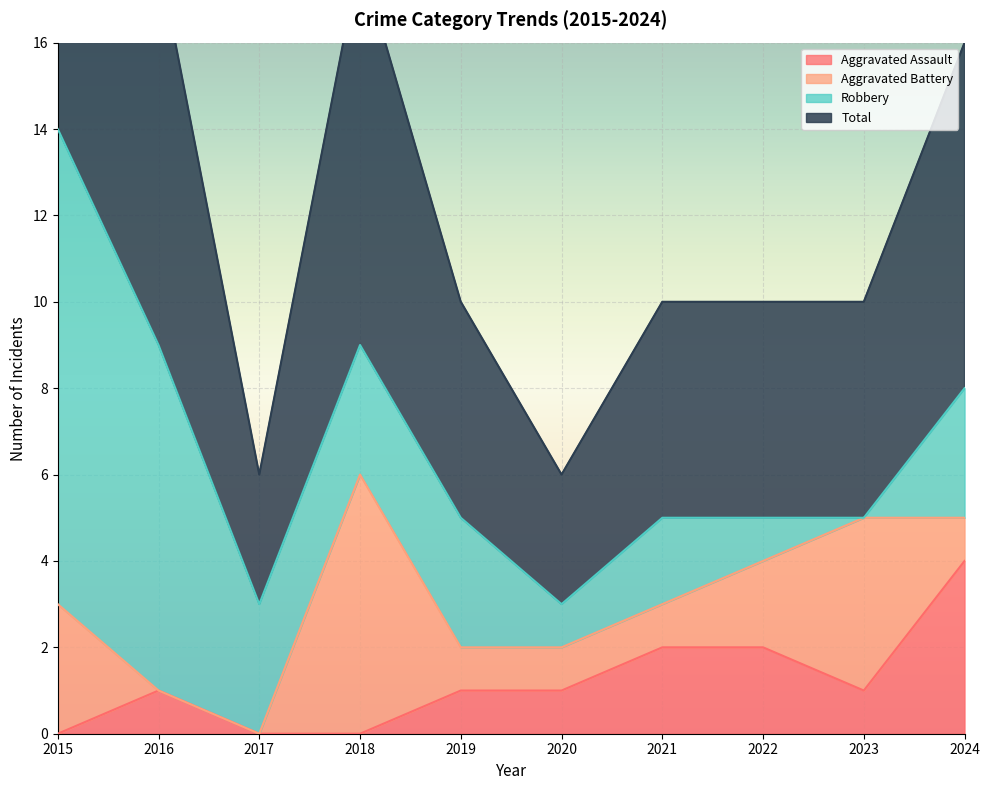

List the labels in order of Total value, largest first.

2015, 2016, 2018, 2024, 2019, 2021, 2022, 2023, 2017, 2020